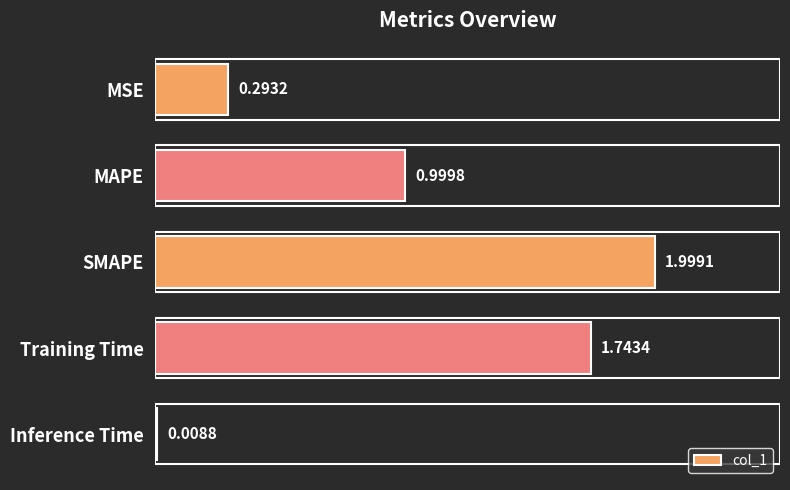

What is the label of the 3rd bar from the bottom?

SMAPE